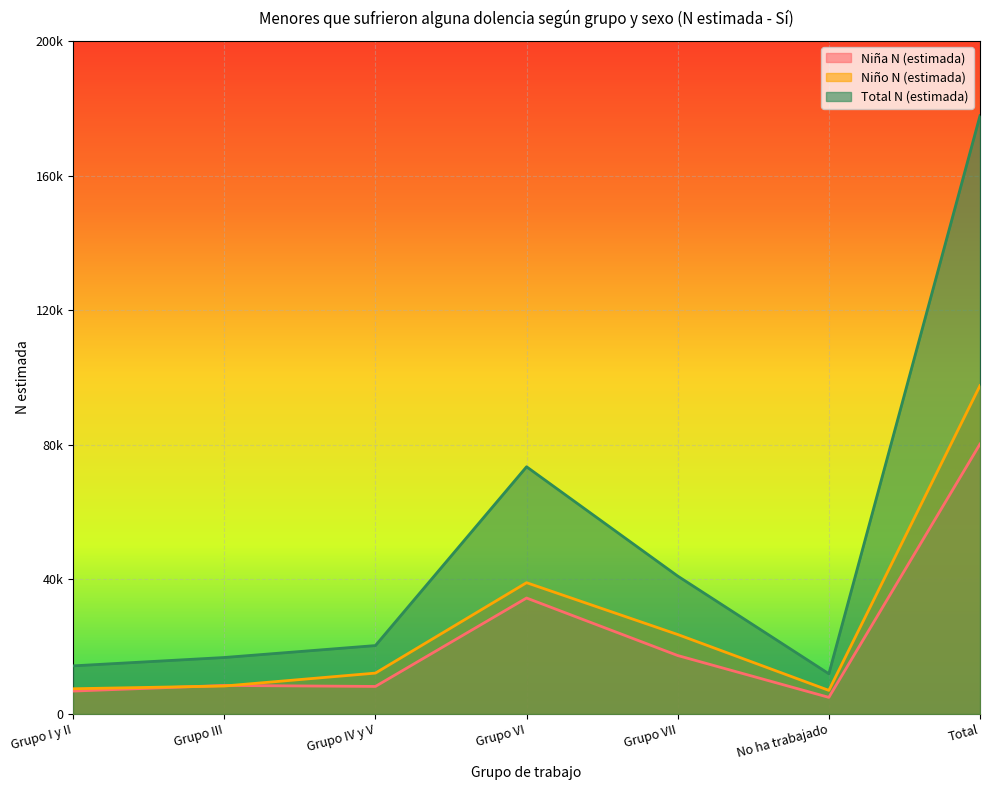

Where is the first local minimum for Total N (estimada)?

No ha trabajado